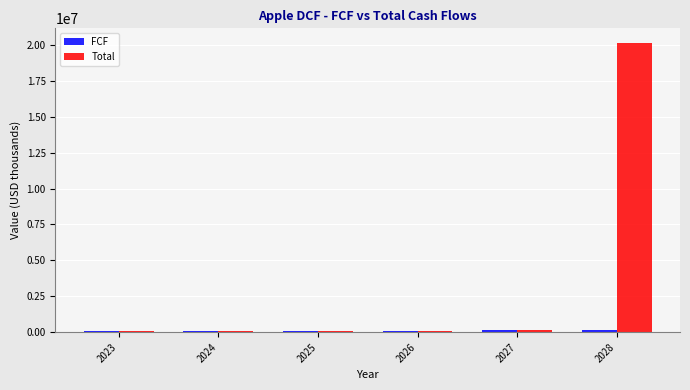

What is the average value of the Total series?

3448929.1